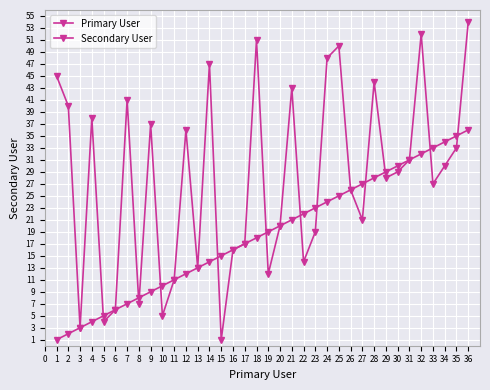

Reading left to right, what are all the values shown in this chart?

Primary User: 1=1	2=2	3=3	4=4	5=5	6=6	7=7	8=8	9=9	10=10	11=11	12=12	13=13	14=14	15=15	16=16	17=17	18=18	19=19	20=20	21=21	22=22	23=23	24=24	25=25	26=26	27=27	28=28	29=29	30=30	31=31	32=32	33=33	34=34	35=35	36=36
Secondary User: 1=45	2=40	3=3	4=38	5=4	6=6	7=41	8=7	9=37	10=5	11=11	12=36	13=13	14=47	15=1	16=16	17=17	18=51	19=12	20=20	21=43	22=14	23=19	24=48	25=50	26=26	27=21	28=44	29=28	30=29	31=31	32=52	33=27	34=30	35=33	36=54